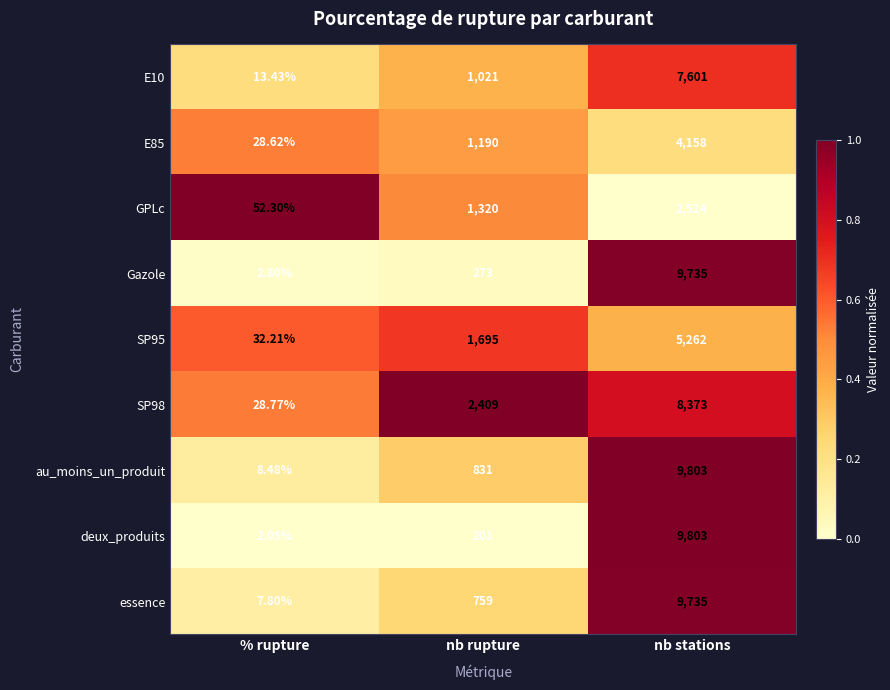

Which series has the largest range (max minus min)?

deux_produits